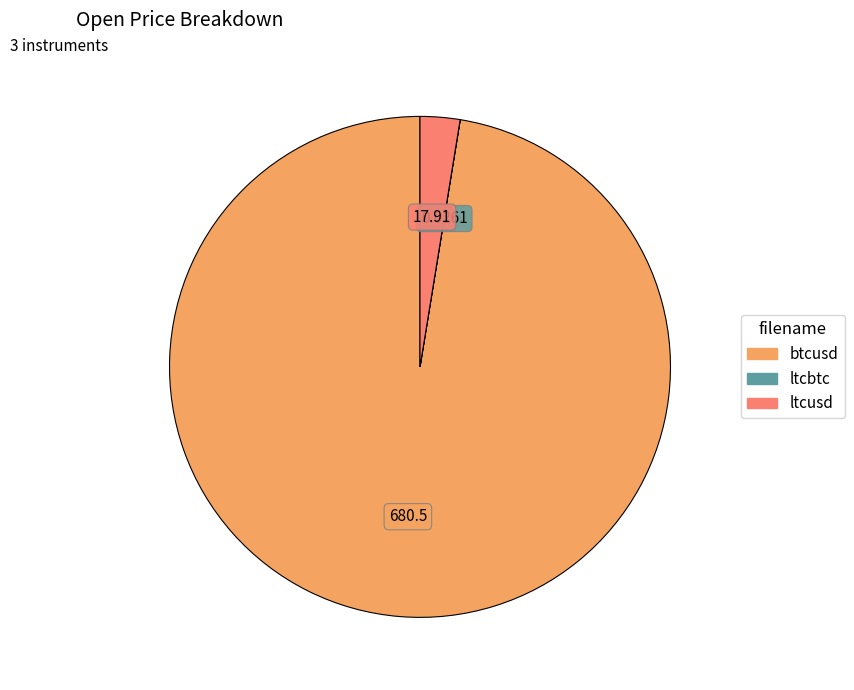

Combined, do btcusd and ltcusd account for over 50%?

Yes